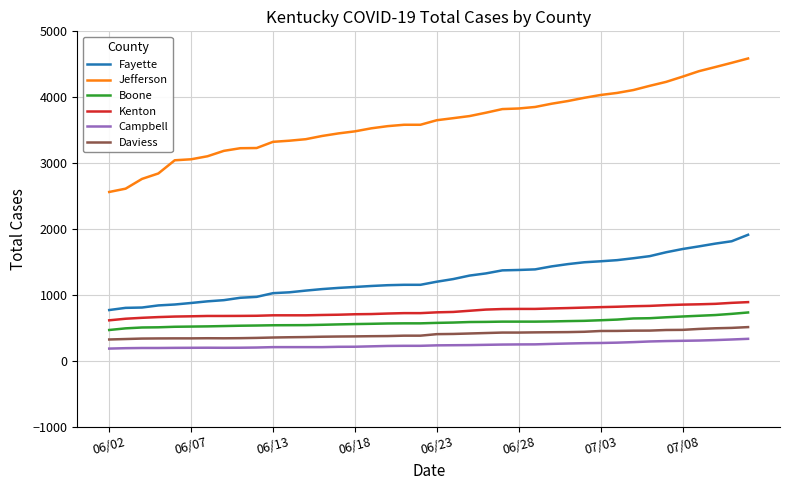

What is the difference between the second highest and second lowest values in the Boone series?

220